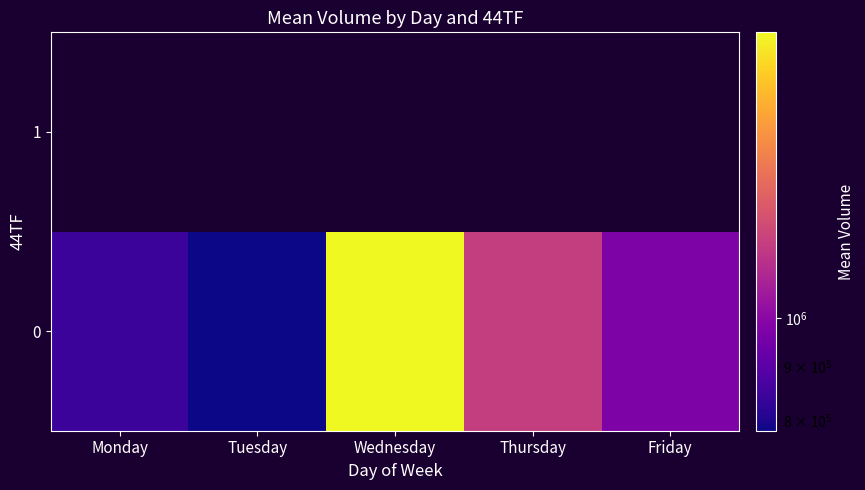

What is the minimum value for 0?

781270.1